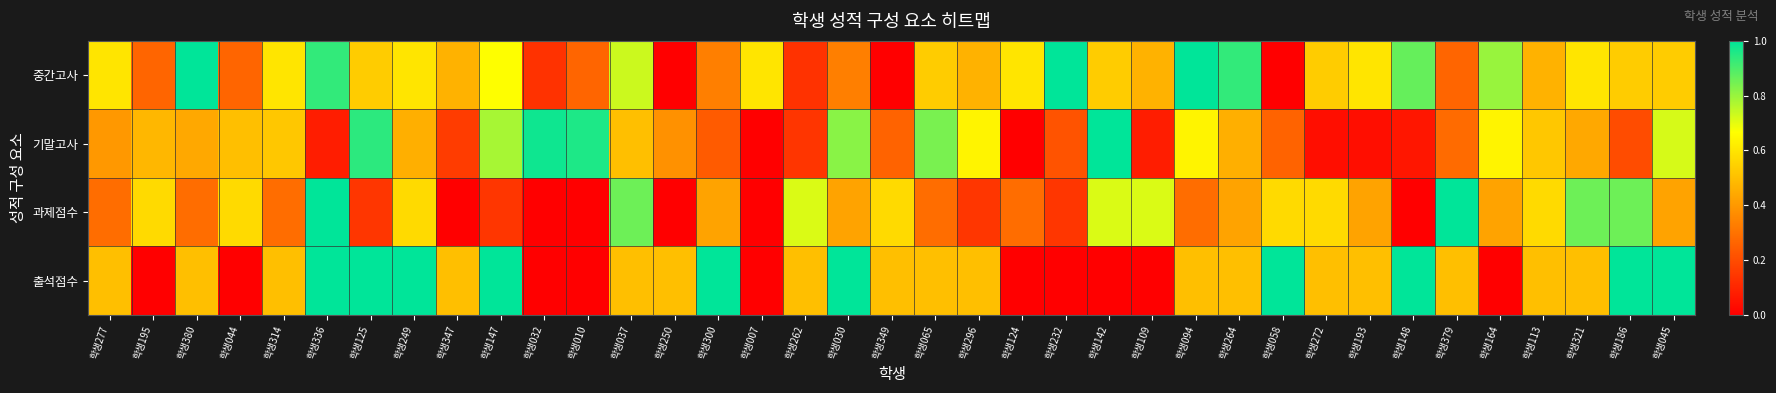

Reading left to right, what are all the values shown in this chart?

중간고사: 학생277=0.6	학생195=0.3	학생380=1.0	학생044=0.3	학생314=0.6	학생336=0.9	학생125=0.5	학생249=0.6	학생347=0.5	학생147=0.7	학생032=0.1	학생010=0.3	학생037=0.7	학생250=0.0	학생300=0.3	학생007=0.6	학생262=0.1	학생030=0.3	학생349=0.0	학생065=0.5	학생296=0.5	학생124=0.6	학생232=1.0	학생142=0.5	학생109=0.5	학생094=1.0	학생264=0.9	학생058=0.0	학생272=0.5	학생193=0.6	학생148=0.9	학생379=0.3	학생164=0.8	학생113=0.5	학생321=0.6	학생186=0.5	학생045=0.5
기말고사: 학생277=0.4	학생195=0.5	학생380=0.4	학생044=0.5	학생314=0.5	학생336=0.1	학생125=0.9	학생249=0.5	학생347=0.2	학생147=0.8	학생032=1.0	학생010=1.0	학생037=0.5	학생250=0.4	학생300=0.2	학생007=0.0	학생262=0.1	학생030=0.8	학생349=0.3	학생065=0.8	학생296=0.6	학생124=0.0	학생232=0.2	학생142=1.0	학생109=0.1	학생094=0.6	학생264=0.5	학생058=0.3	학생272=0.0	학생193=0.0	학생148=0.1	학생379=0.3	학생164=0.6	학생113=0.5	학생321=0.4	학생186=0.2	학생045=0.7
과제점수: 학생277=0.3	학생195=0.6	학생380=0.3	학생044=0.6	학생314=0.3	학생336=1.0	학생125=0.1	학생249=0.6	학생347=0.0	학생147=0.1	학생032=0.0	학생010=0.0	학생037=0.9	학생250=0.0	학생300=0.4	학생007=0.0	학생262=0.7	학생030=0.4	학생349=0.6	학생065=0.3	학생296=0.1	학생124=0.3	학생232=0.1	학생142=0.7	학생109=0.7	학생094=0.3	학생264=0.4	학생058=0.6	학생272=0.6	학생193=0.4	학생148=0.0	학생379=1.0	학생164=0.4	학생113=0.6	학생321=0.9	학생186=0.9	학생045=0.4
출석점수: 학생277=0.5	학생195=0.0	학생380=0.5	학생044=0.0	학생314=0.5	학생336=1.0	학생125=1.0	학생249=1.0	학생347=0.5	학생147=1.0	학생032=0.0	학생010=0.0	학생037=0.5	학생250=0.5	학생300=1.0	학생007=0.0	학생262=0.5	학생030=1.0	학생349=0.5	학생065=0.5	학생296=0.5	학생124=0.0	학생232=0.0	학생142=0.0	학생109=0.0	학생094=0.5	학생264=0.5	학생058=1.0	학생272=0.5	학생193=0.5	학생148=1.0	학생379=0.5	학생164=0.0	학생113=0.5	학생321=0.5	학생186=1.0	학생045=1.0